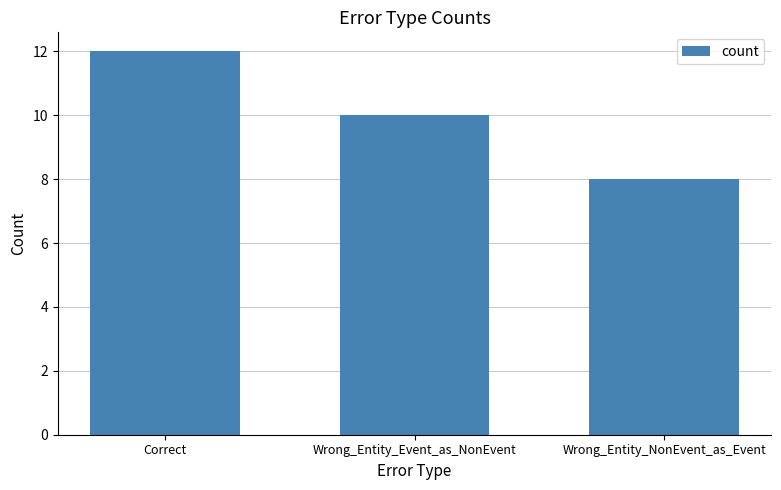

Is it true that the value at Correct is 12?

True